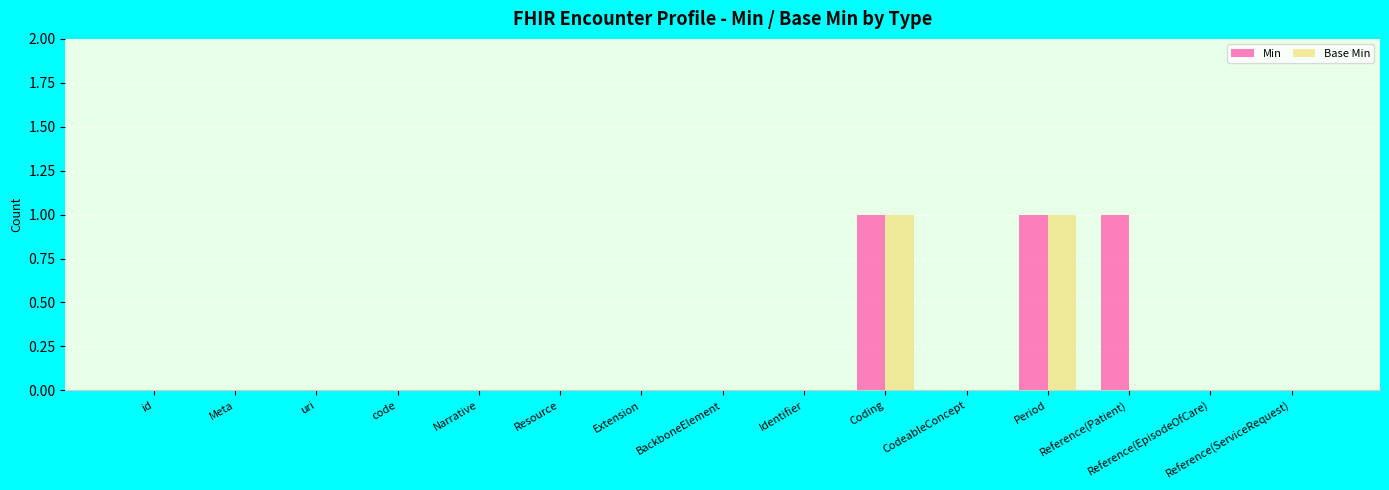

What is the sum of all Min values?

3